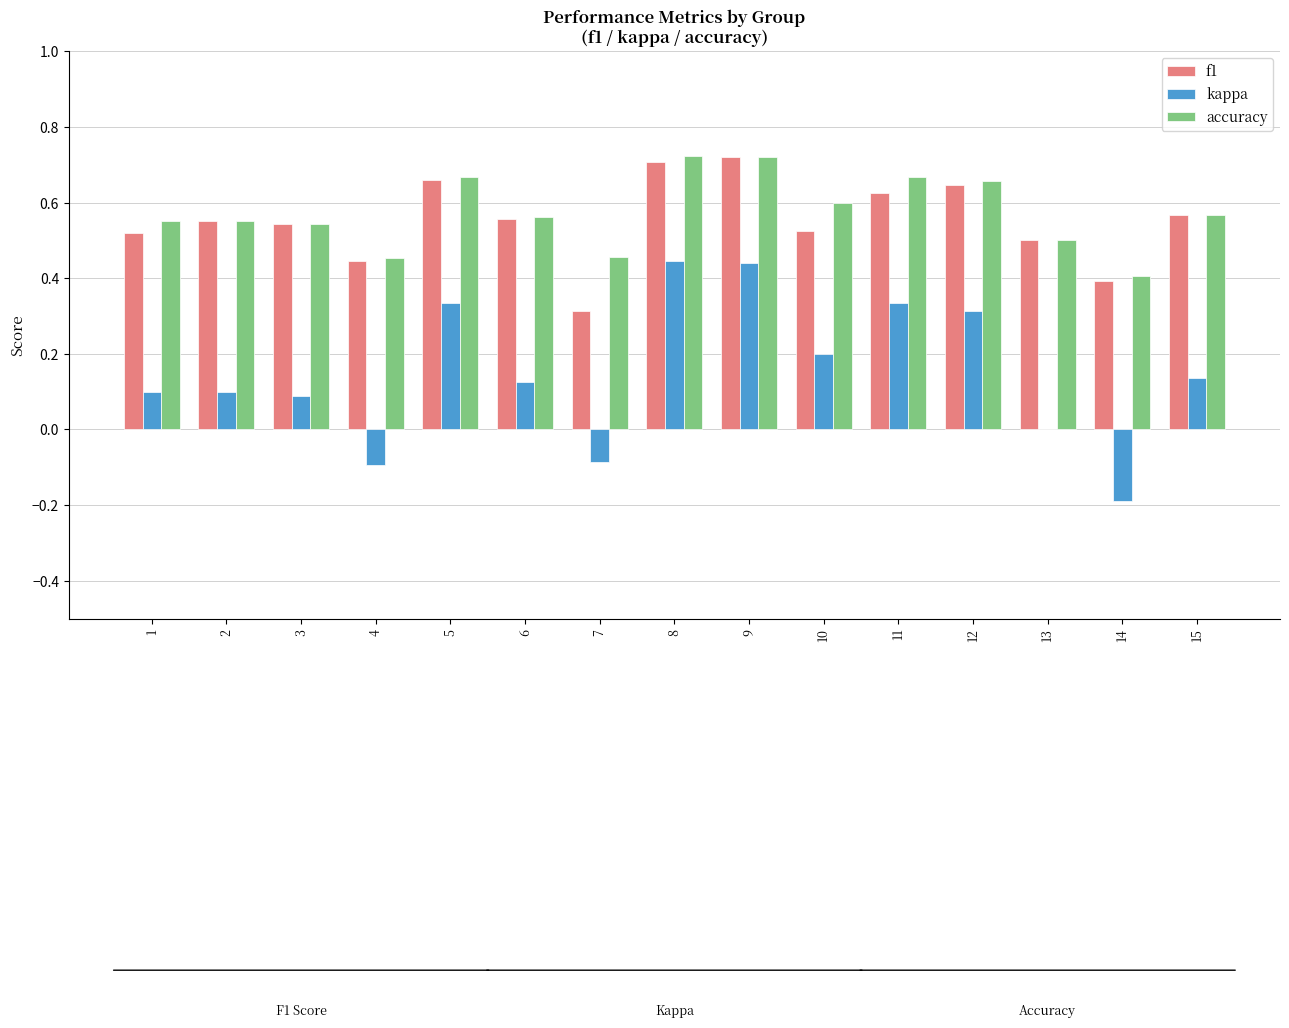

What is the sum of all accuracy values?

8.6